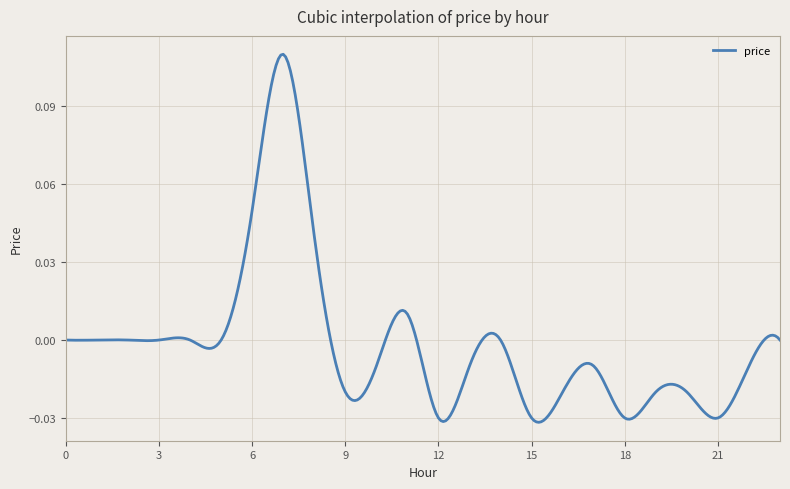

Does the chart display data point markers on the line(s)?

No